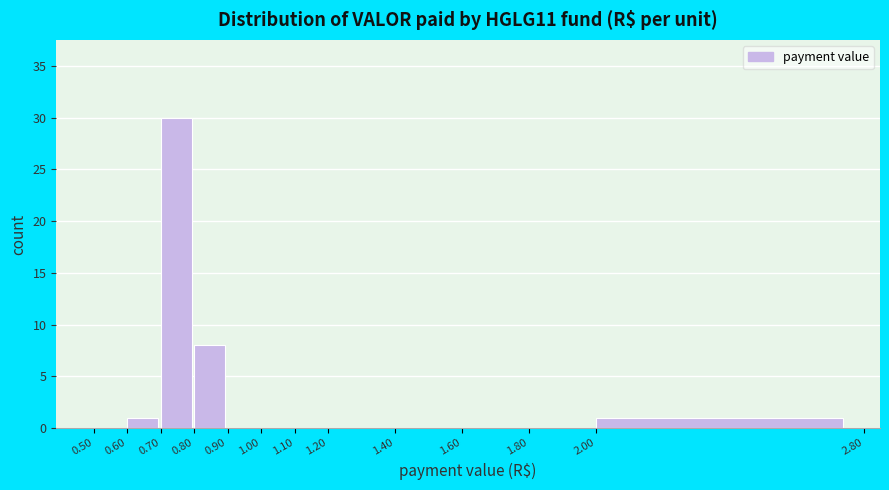

Reading left to right, list every bar in this chart as the range it spans on the x-axis followed by its height. The values are not printed on the chart, so give them approximately, as read against the axis.

0.50 to 0.60: 0
0.60 to 0.70: 1
0.70 to 0.80: 30
0.80 to 0.90: 8
0.90 to 1.00: 0
1.00 to 1.10: 0
1.10 to 1.20: 0
1.20 to 1.40: 0
1.40 to 1.60: 0
1.60 to 1.80: 0
1.80 to 2.00: 0
2.00 to 2.80: 1